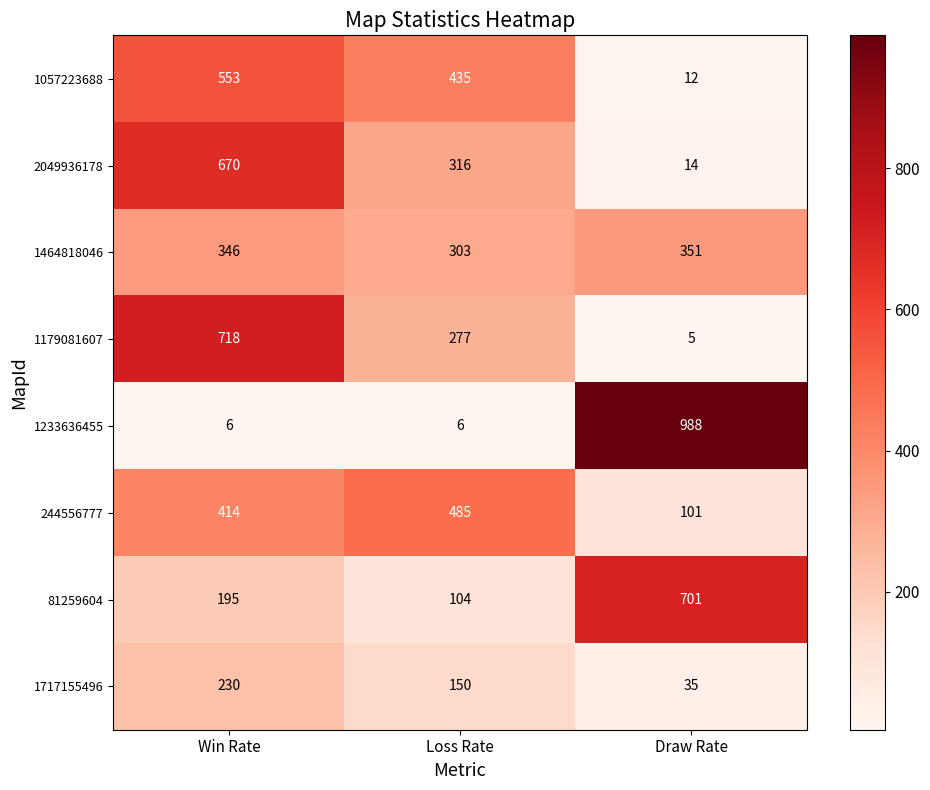

Reading left to right, list all the values displayed in this chart.

1057223688: 553	435	12
2049936178: 670	316	14
1464818046: 346	303	351
1179081607: 718	277	5
1233636455: 6	6	988
244556777: 414	485	101
81259604: 195	104	701
1717155496: 230	150	35